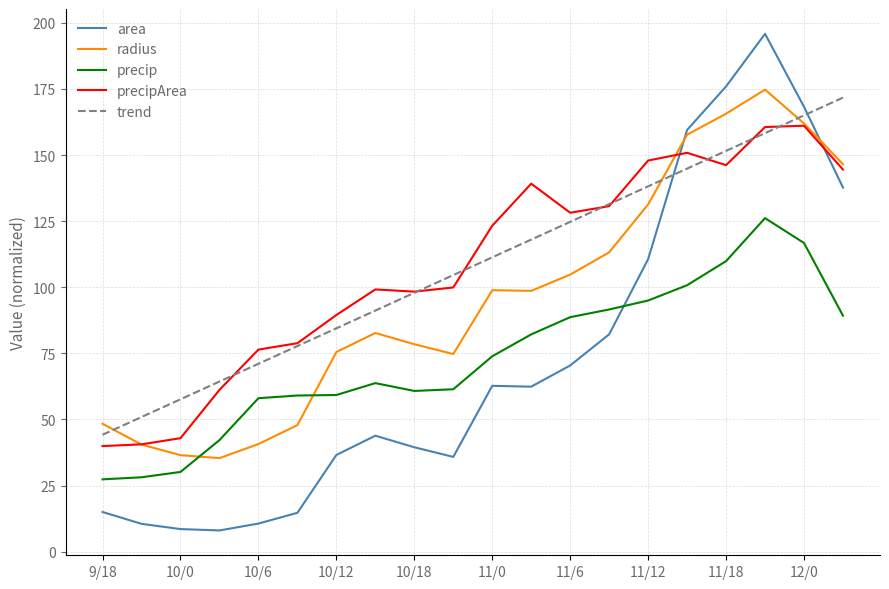

Which series has the largest range (max minus min)?

area